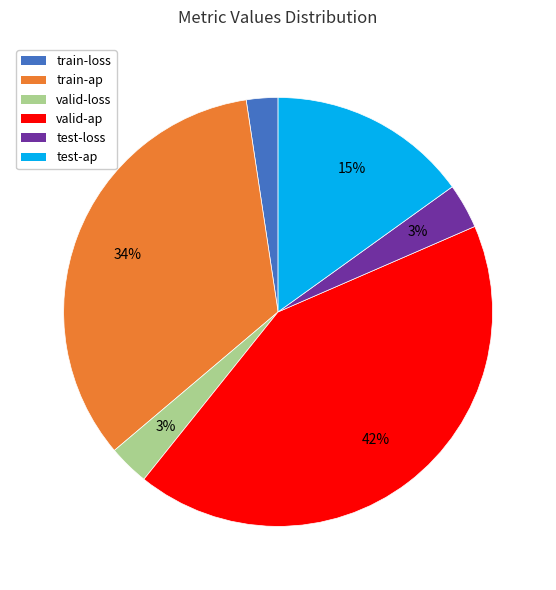

Is test-ap the majority of the pie?

No